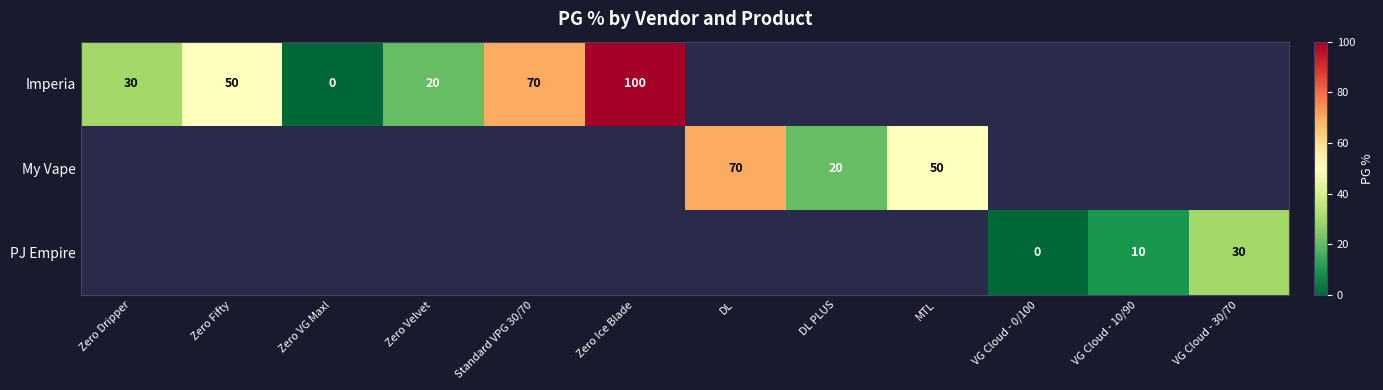

Is it true that My Vape equals 23.5 at MTL?

False